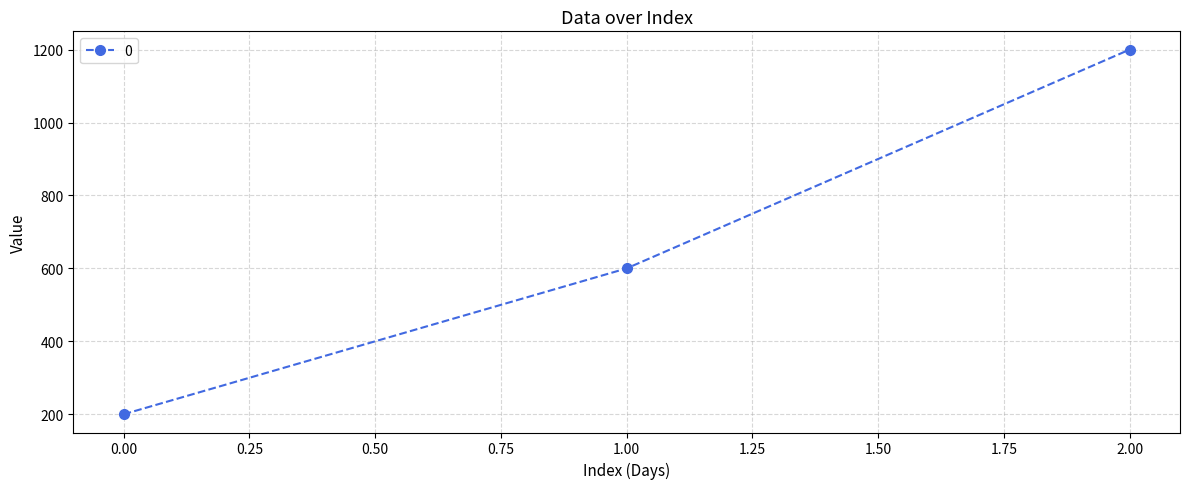

What is the change in value from 0.00 to 1.00?

+400